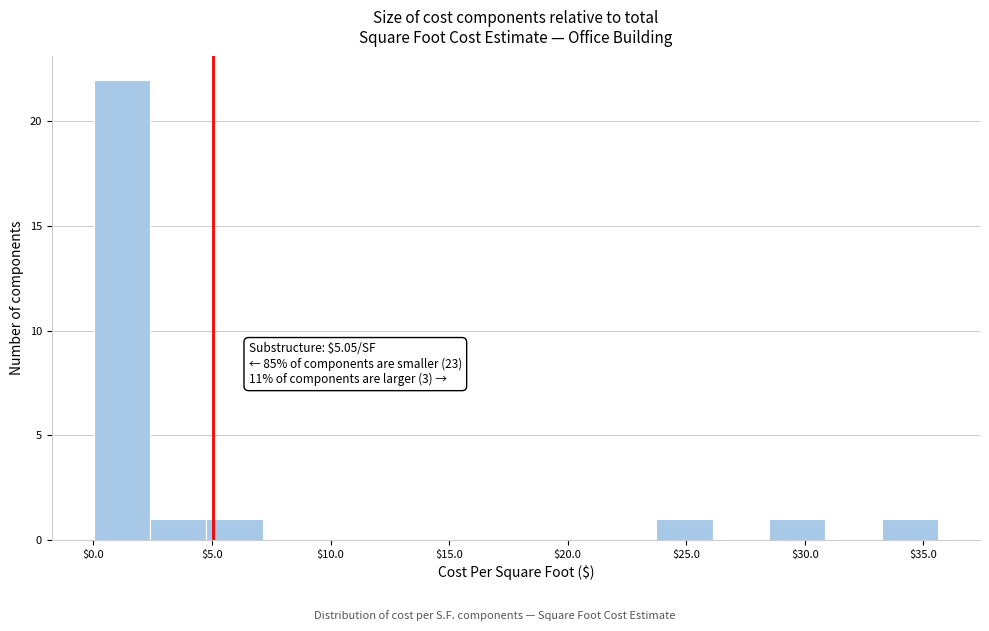

Over which range of the x-axis is the bar tallest?

0.0 to 2.5